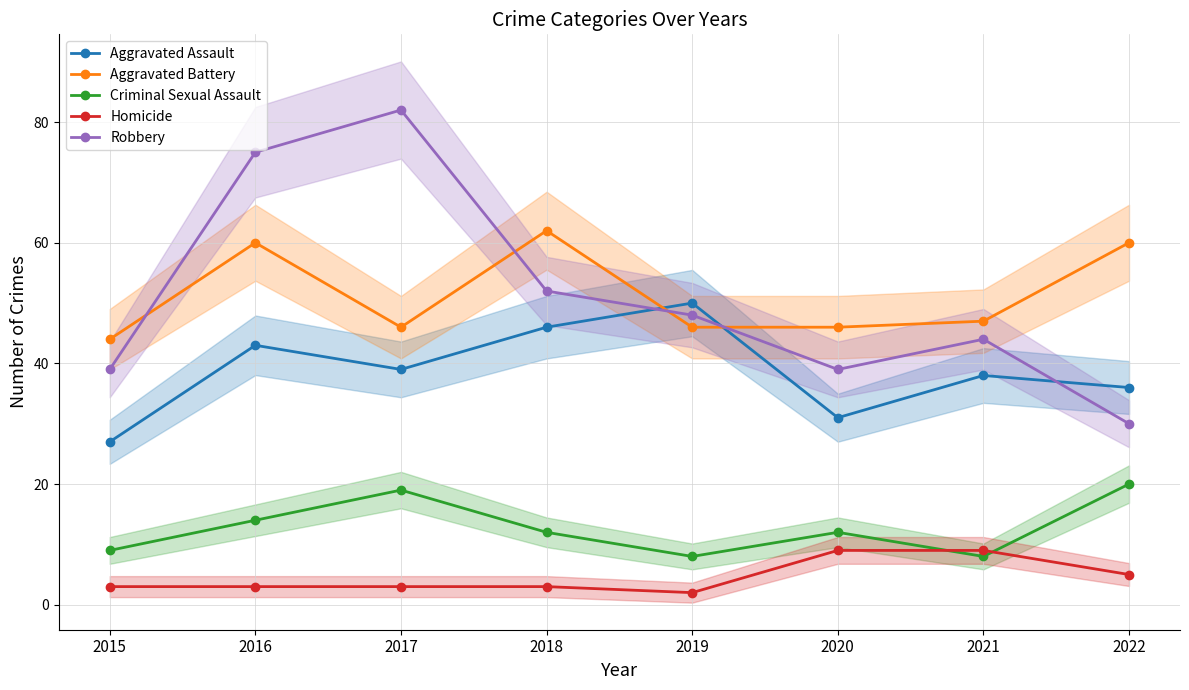

Between 2017 and 2020, which series saw the biggest shift?

Robbery